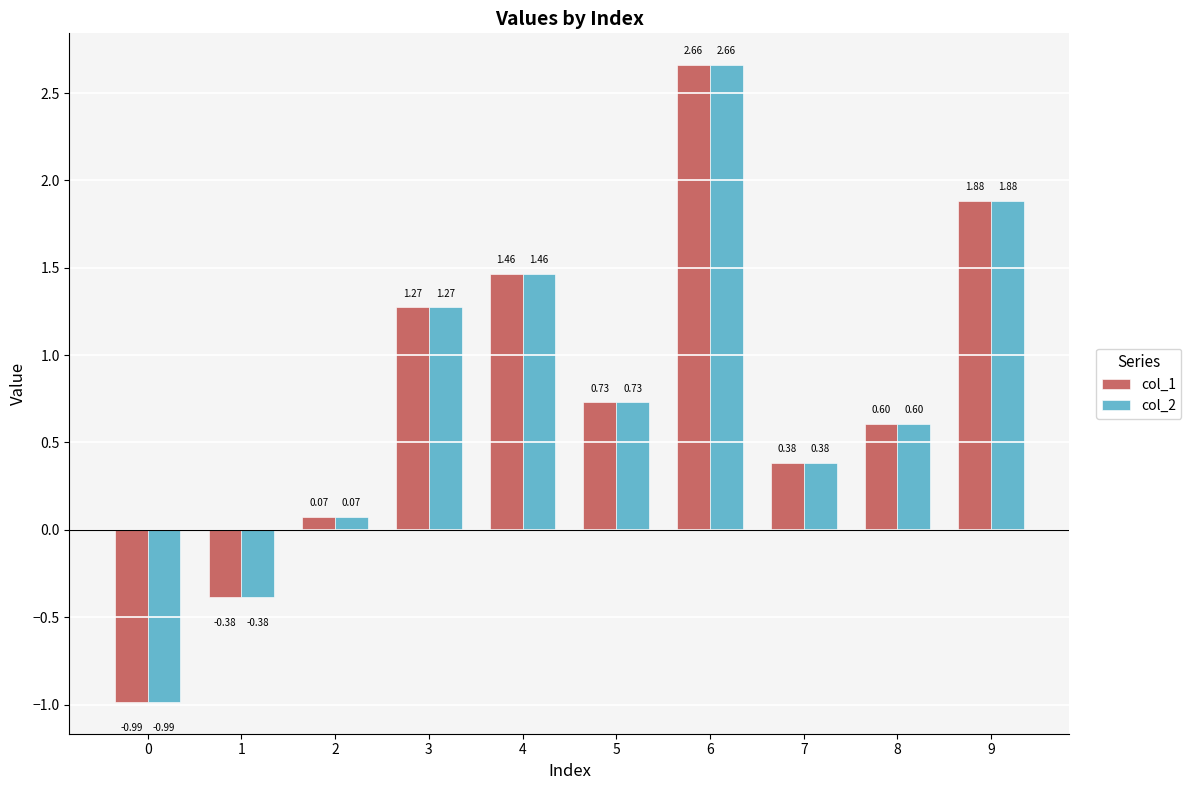

How many values in col_1 are above zero?

8